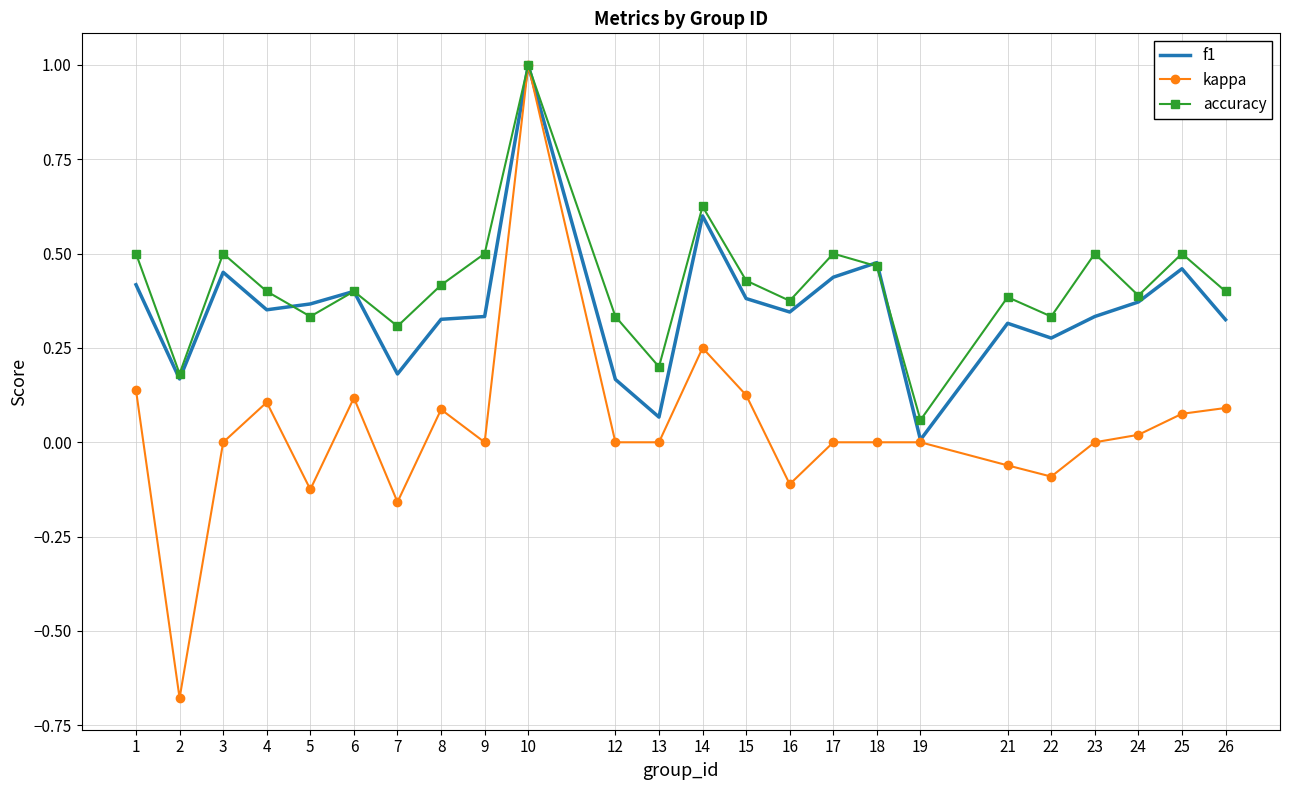

List the series in order of their overall mean, lowest first.

kappa, f1, accuracy